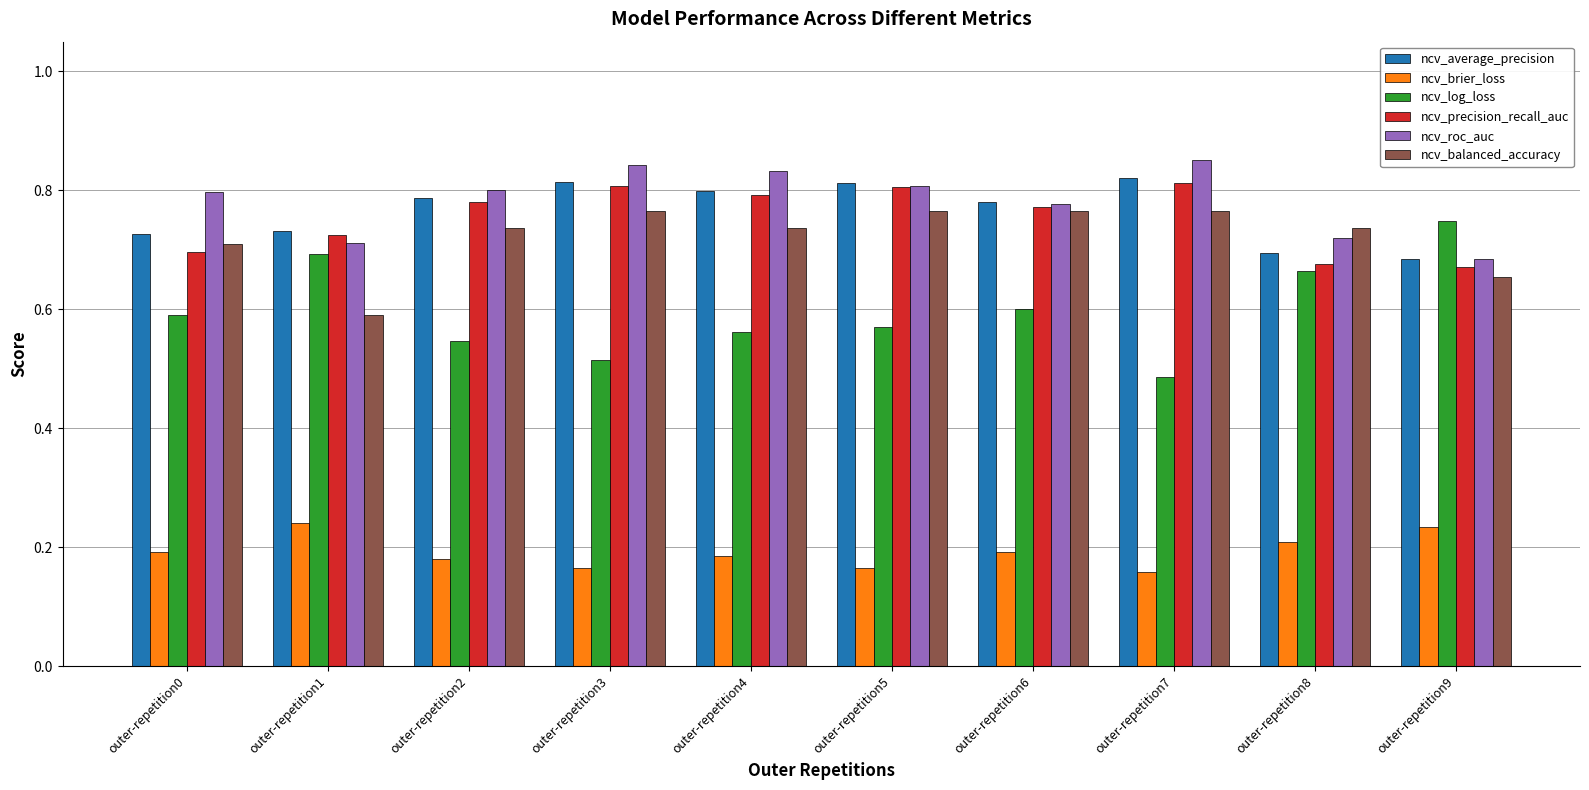

Is it true that ncv_average_precision equals 1.3 at outer-repetition0?

False